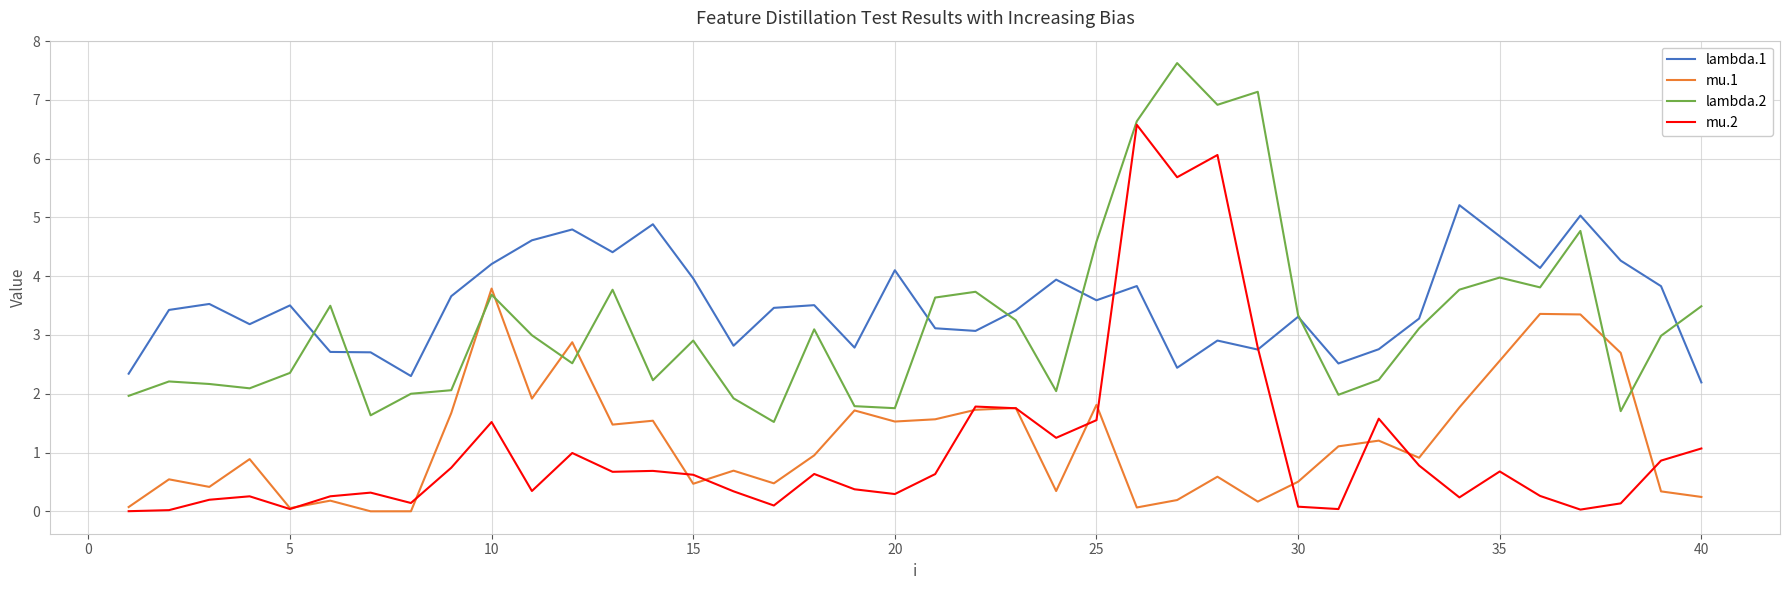

What is the greatest value displayed?

7.6